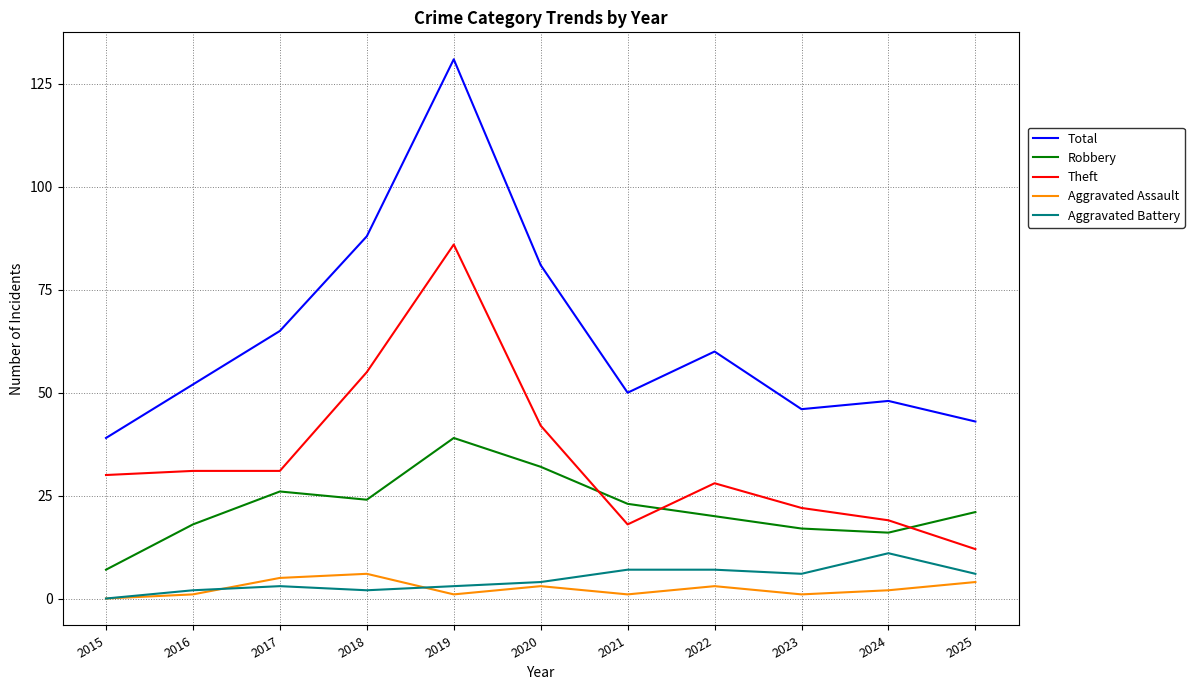

Which series has the widest spread of values?

Total